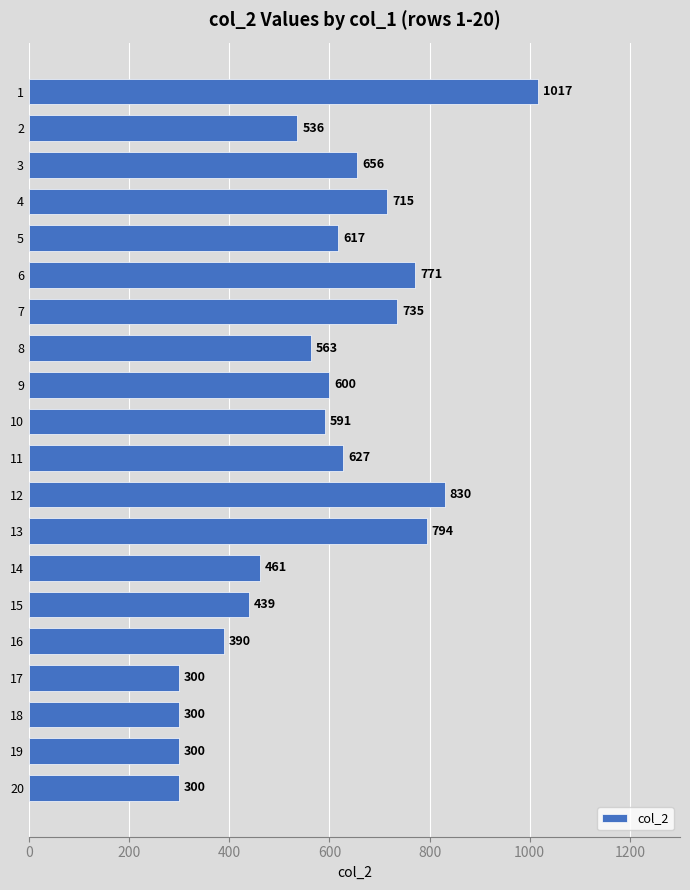

What is the average value?

577